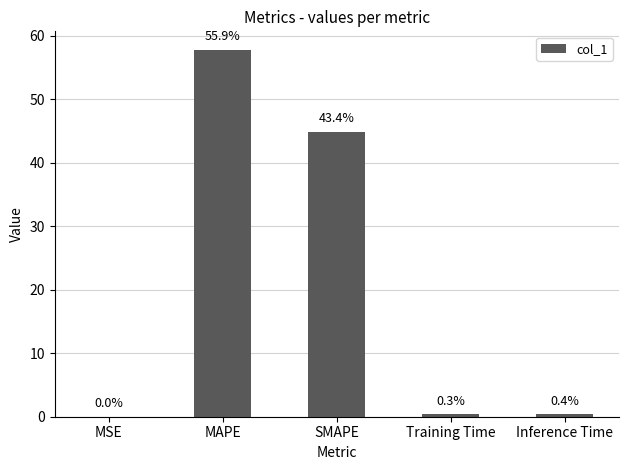

Are the bars horizontal?

No